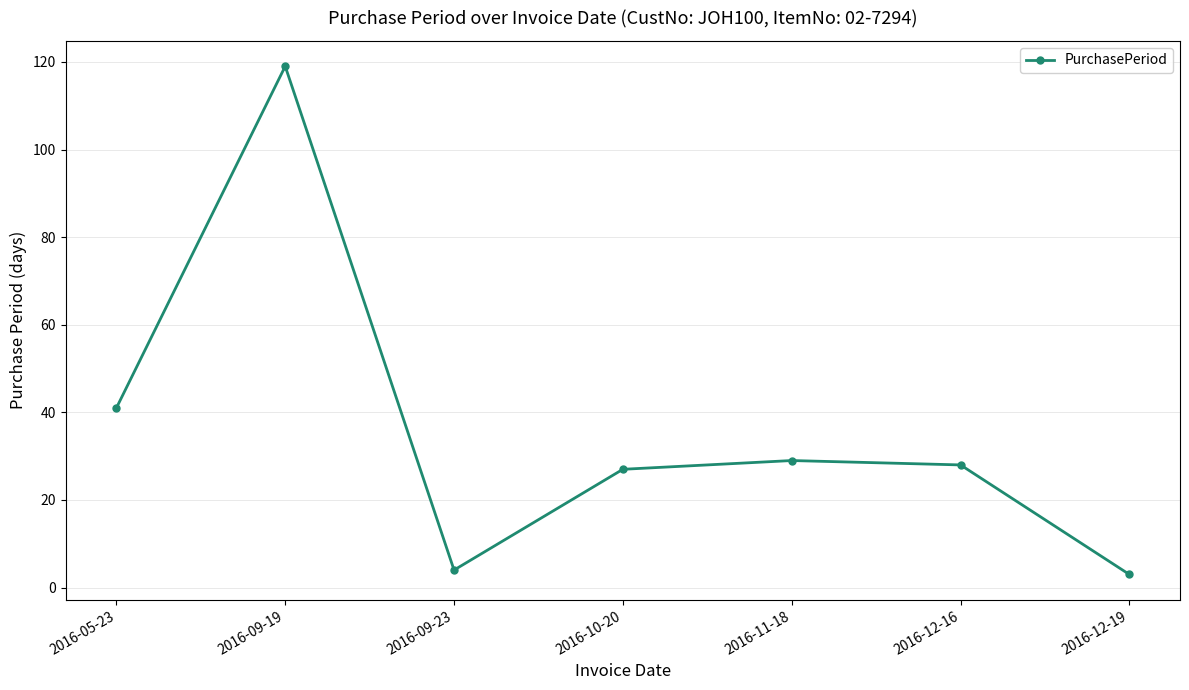

At which category does the data reach its first local valley?

2016-09-23